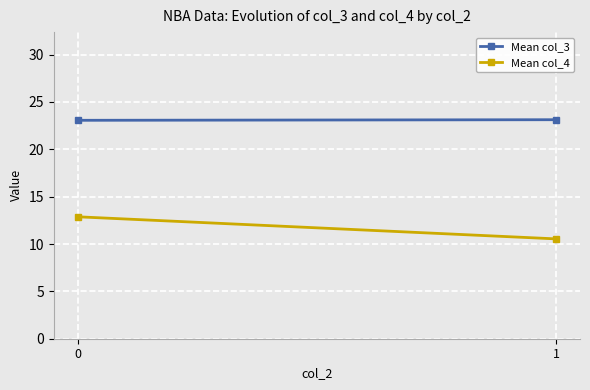

At how many categories does at least one series exceed 19?

2